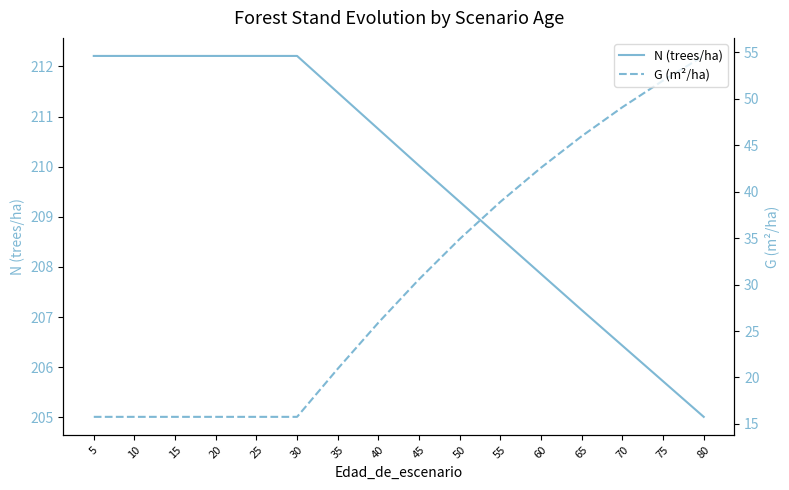

What is the difference between the highest and lowest values at 75?

153.7